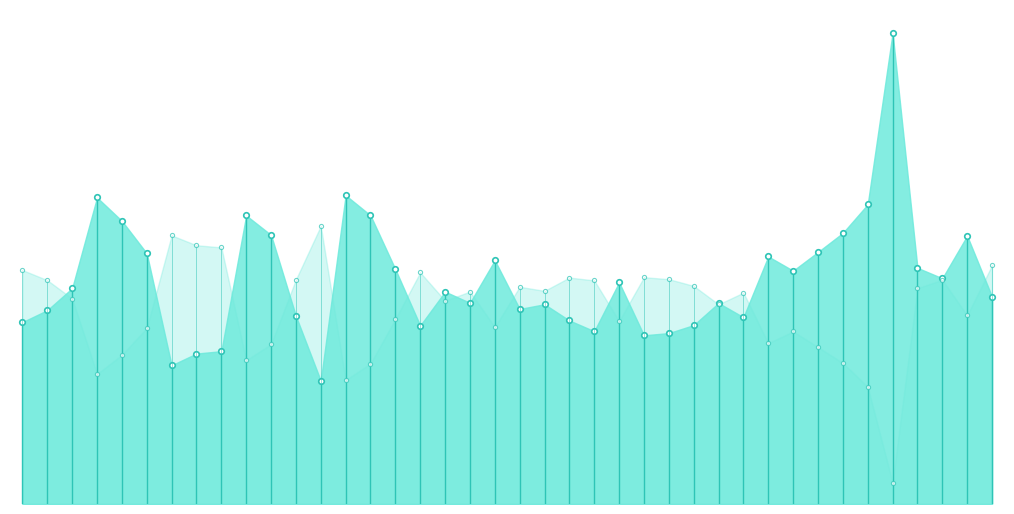

Where is Employment1 nearest to the value 0?

2013-10